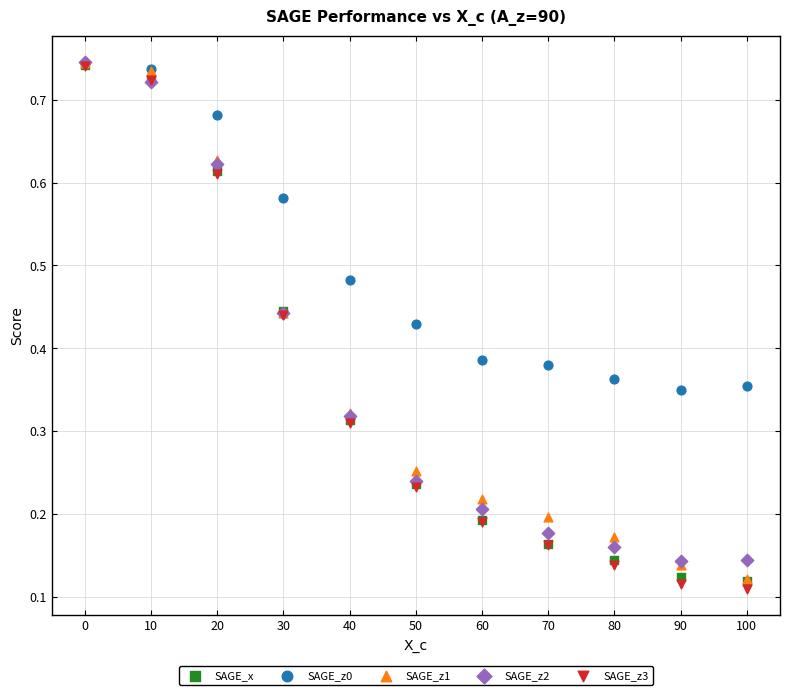

What are all the series names shown in the legend?

SAGE_x, SAGE_z0, SAGE_z1, SAGE_z2, SAGE_z3